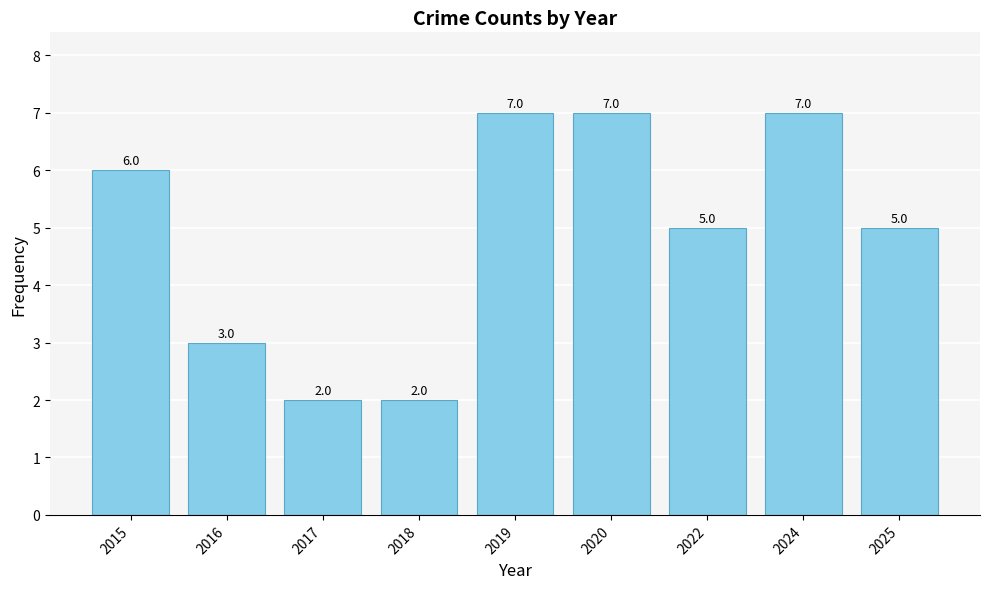

What is the approximate value at 2019?

7